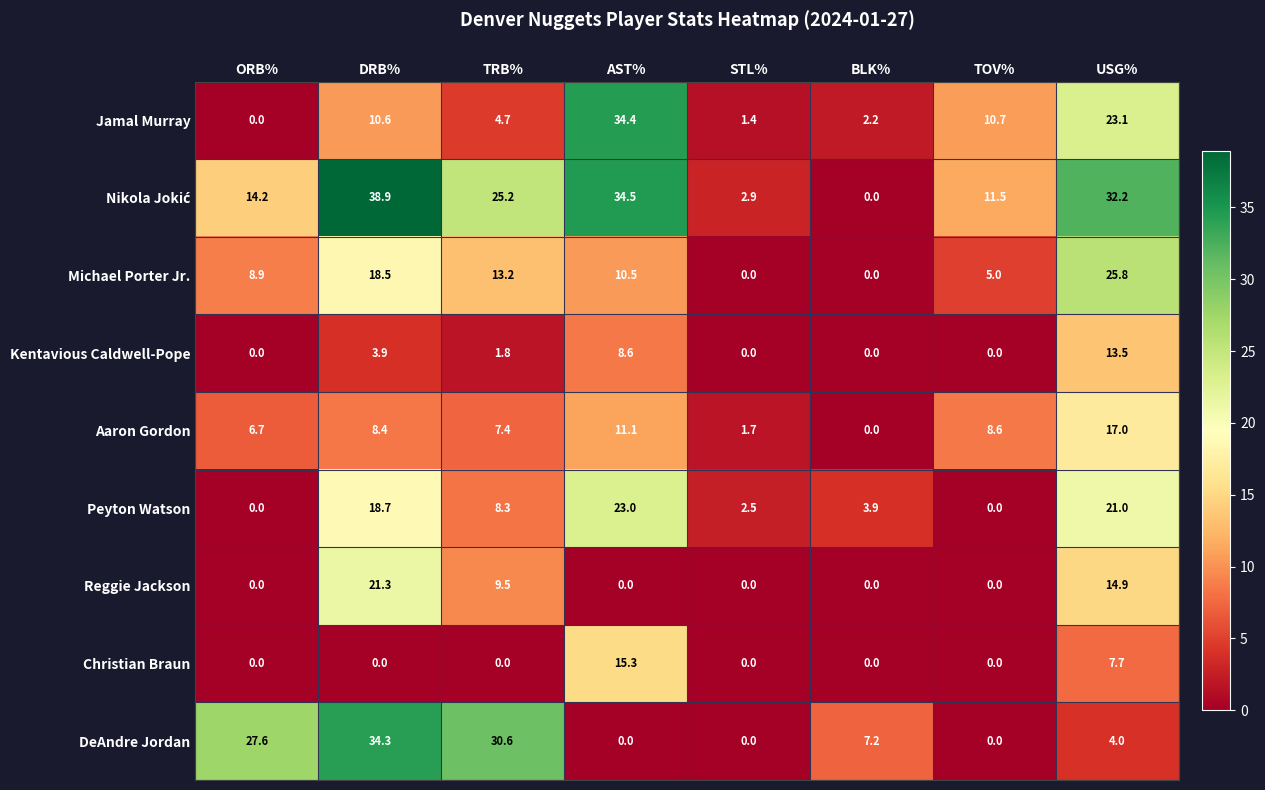

What is the difference between the highest and lowest values at BLK%?

7.2